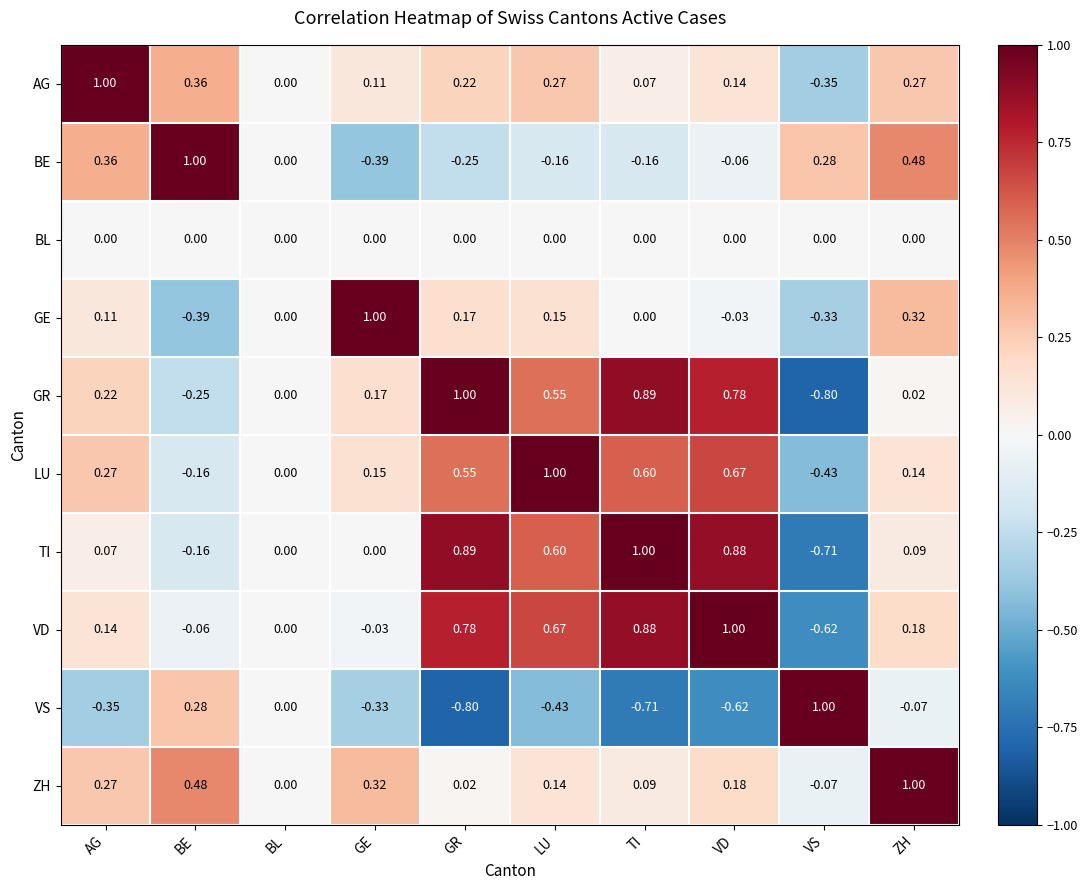

At which label is ZH closest to 0?

BL